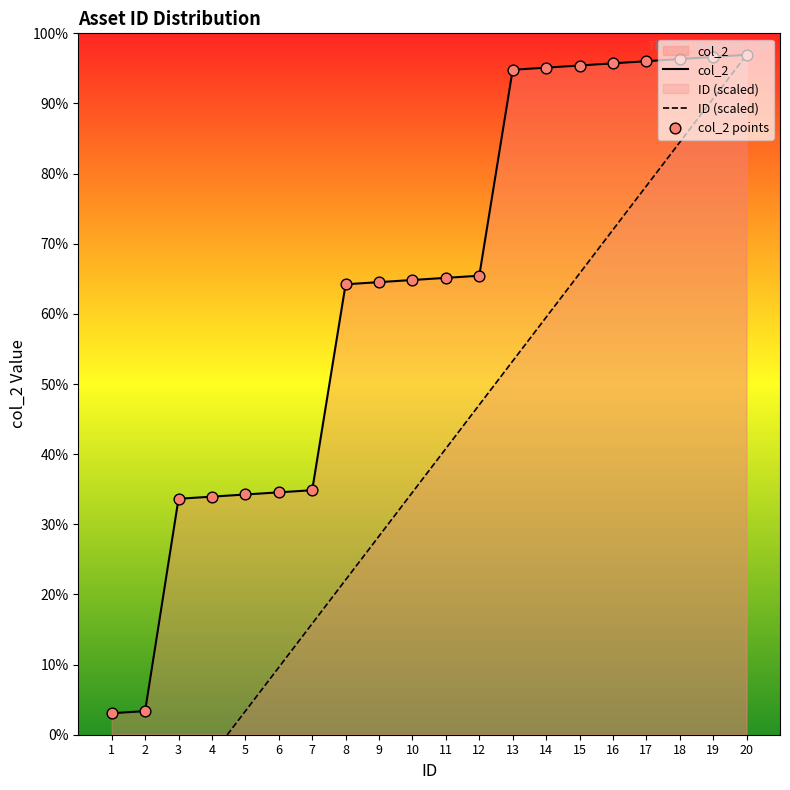

What is the total value across all series at 14?

1089.6